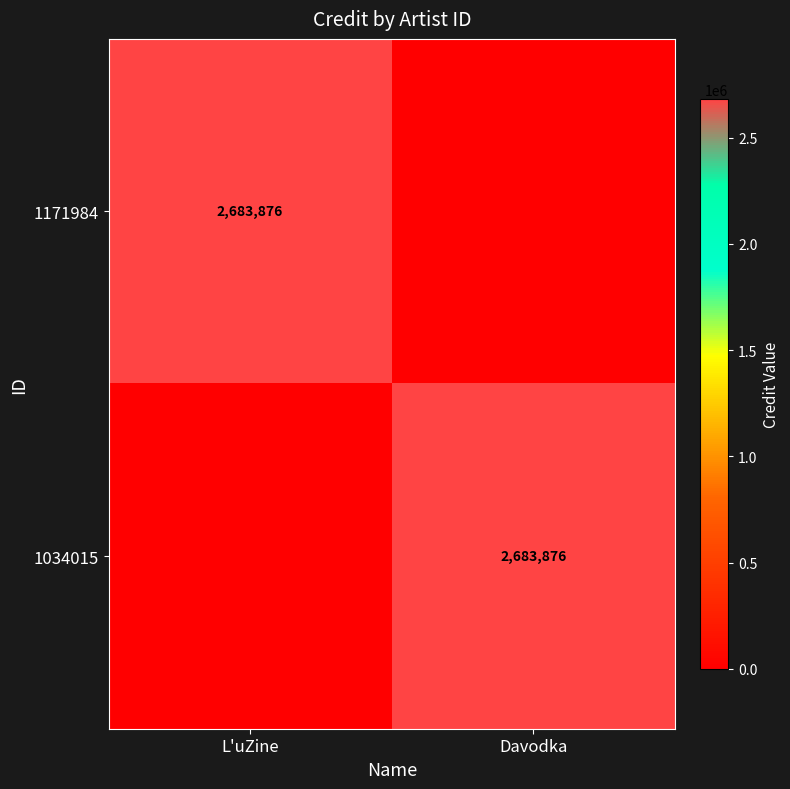

Is it true that 1171984 equals 2683876 at L'uZine?

True